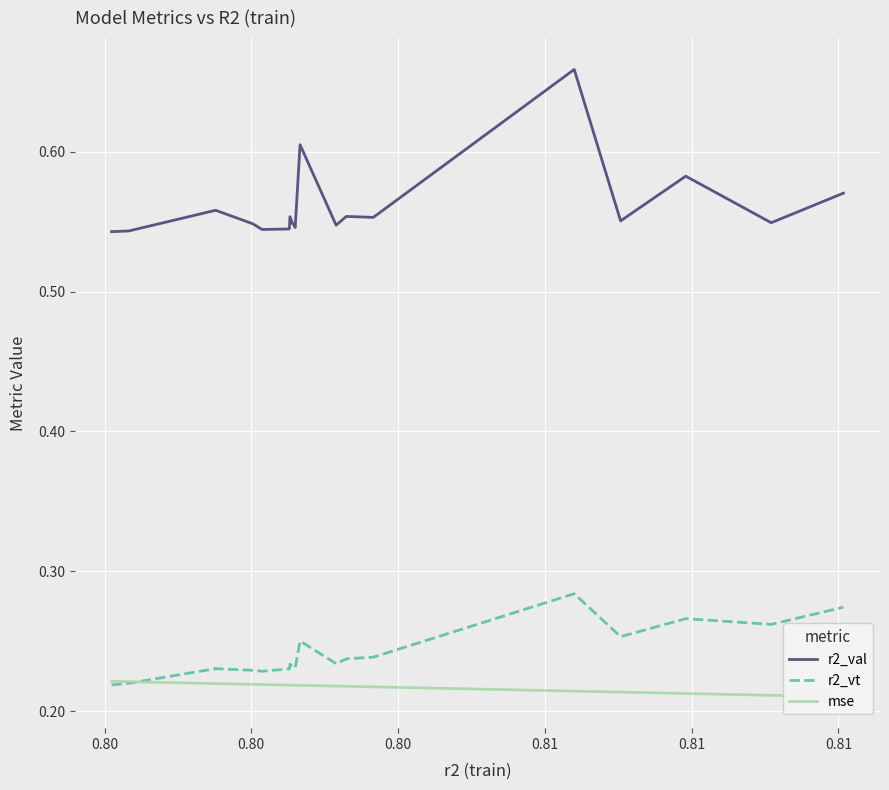

True or false: r2_val and r2_vt intersect in this chart.

False